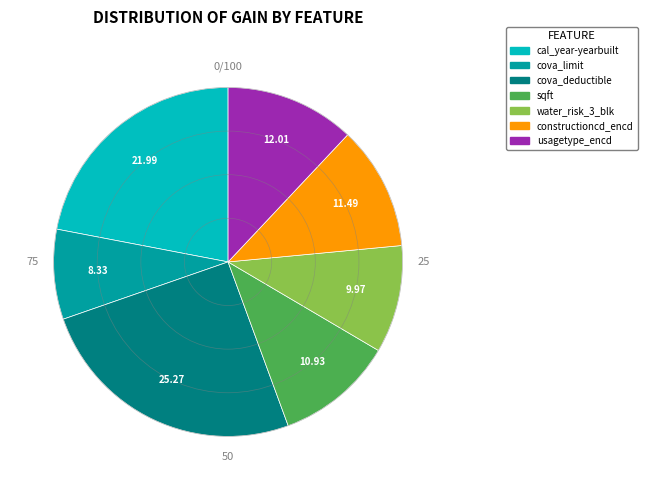

How many slices are in this pie chart?

7